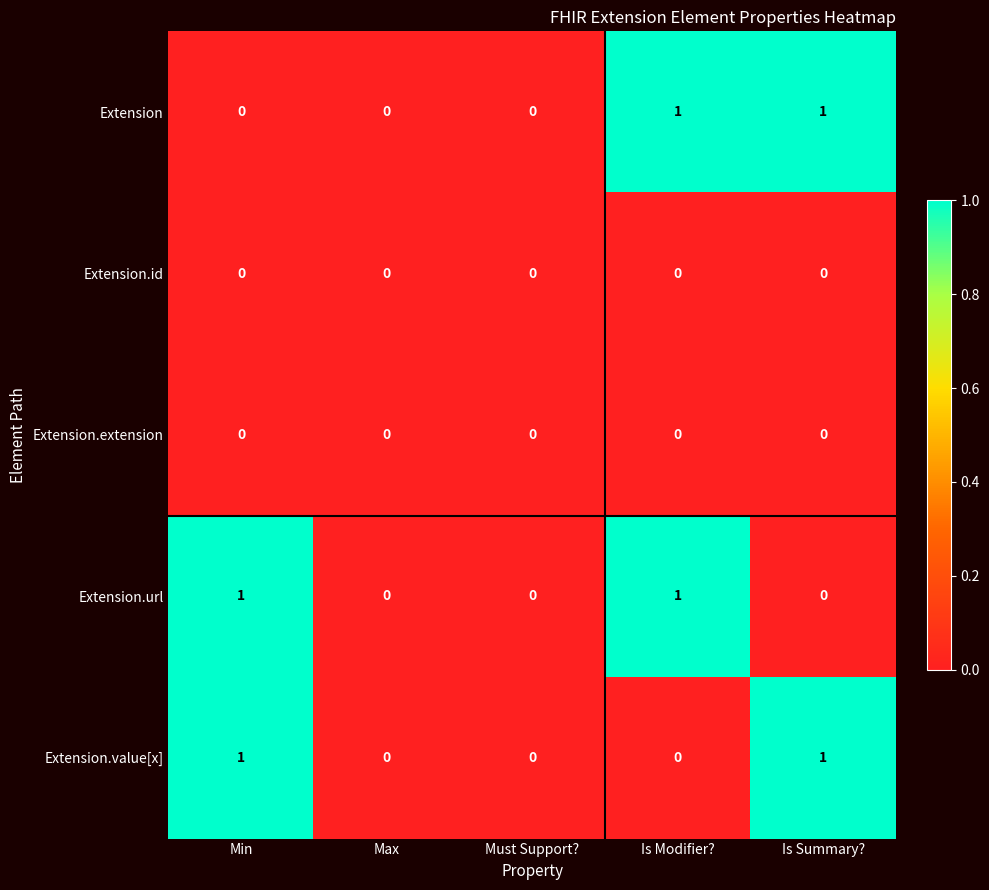

Is the value of Extension at Max greater than the value of Extension.url at Min?

No